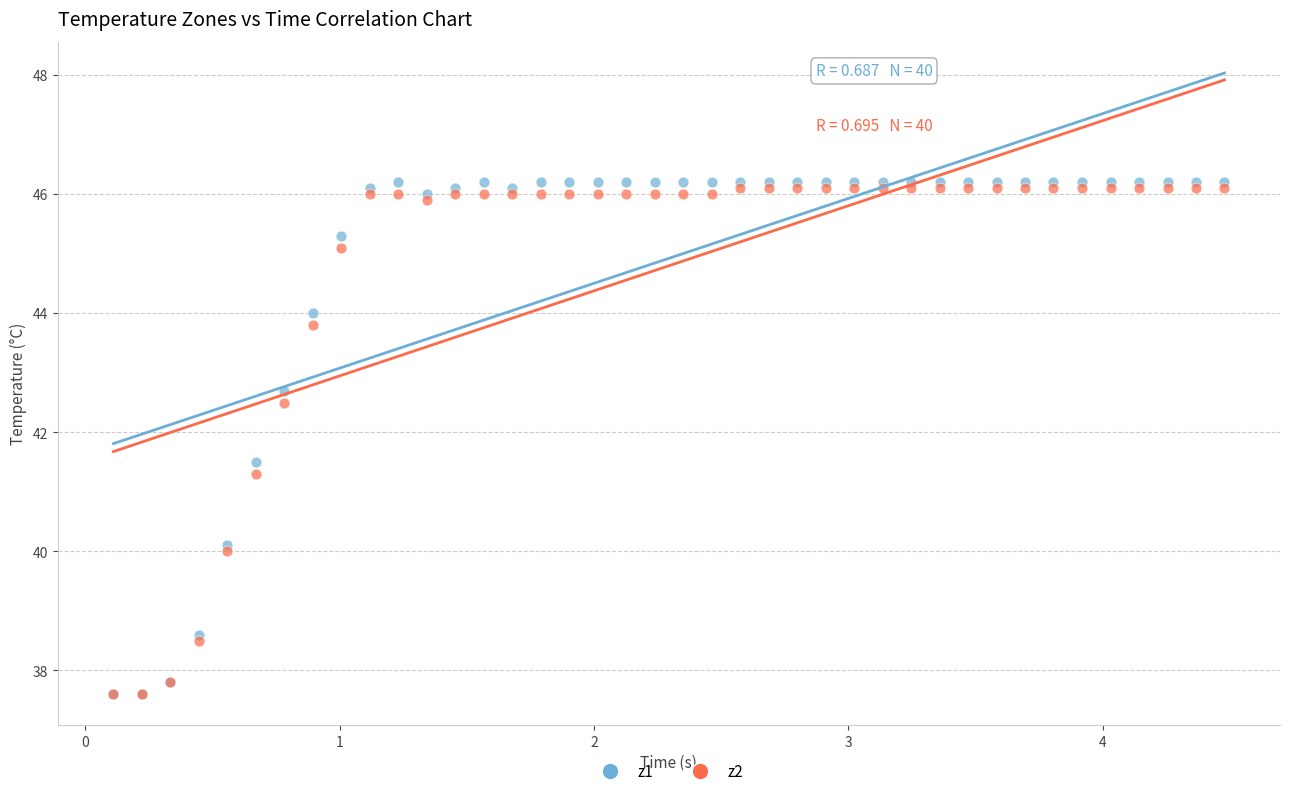

Which series reaches the maximum Y coordinate?

z1